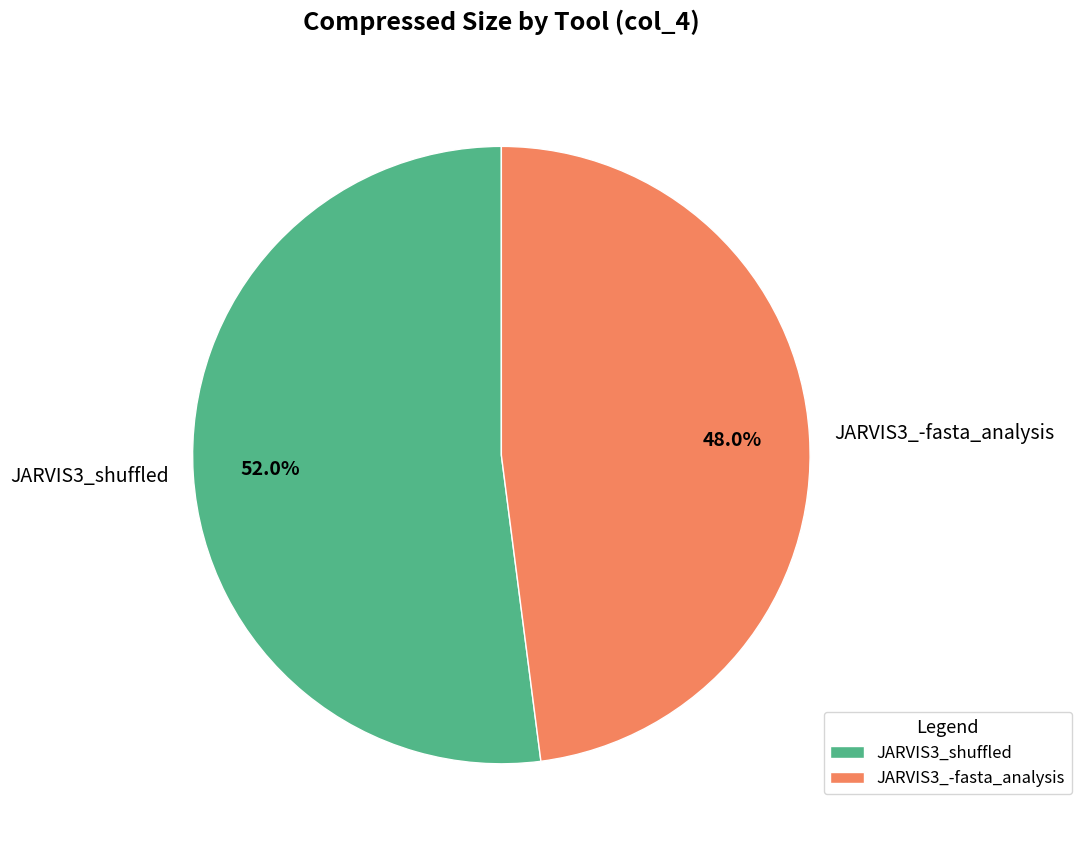

Is there a majority slice in this chart?

Yes